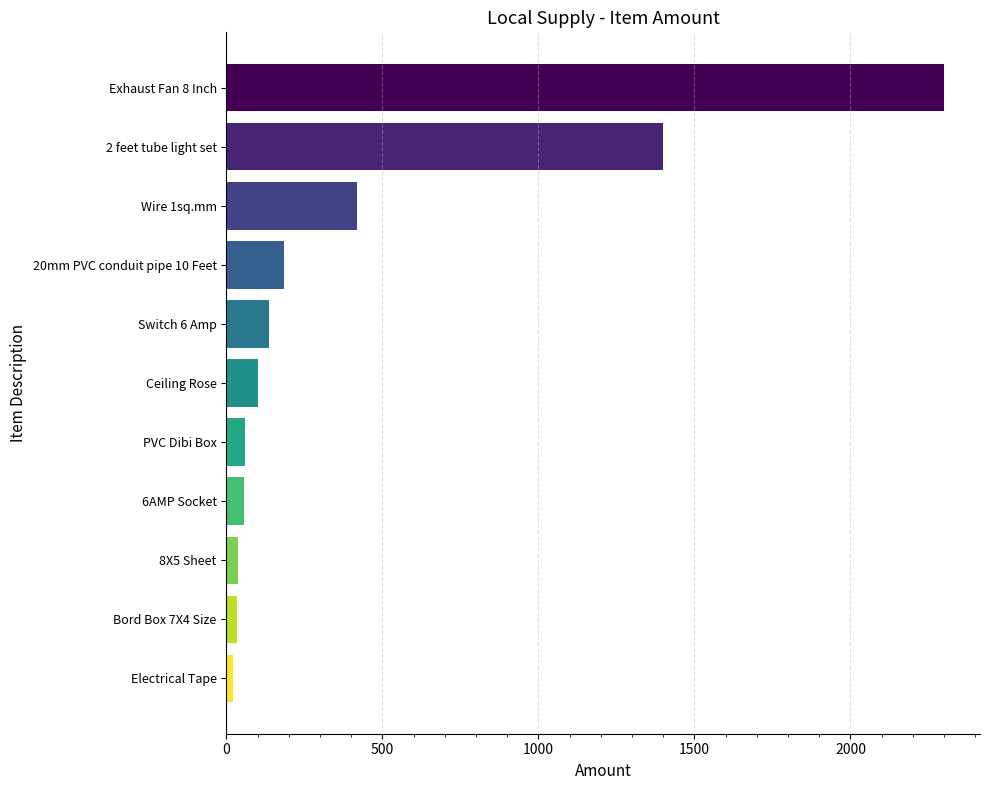

Does the chart contain any negative values?

No